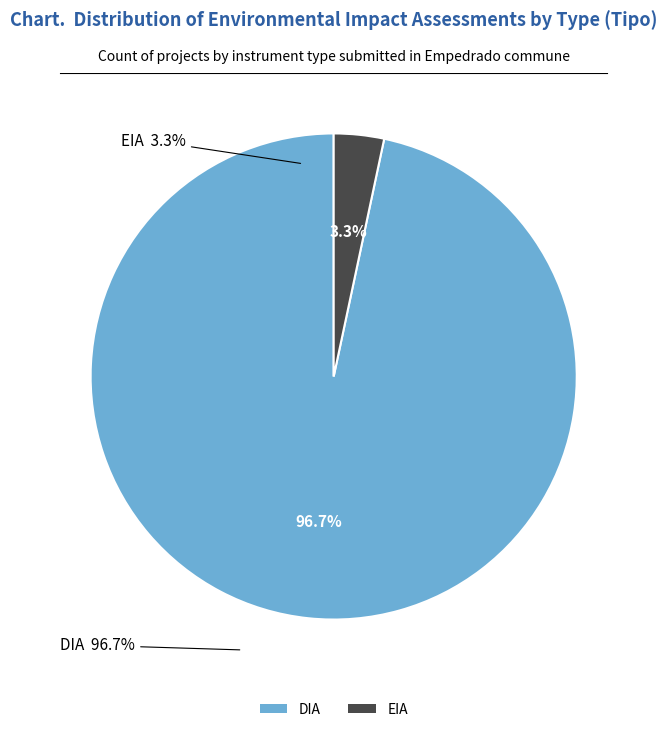

Which category has the smallest portion of the pie?

EIA